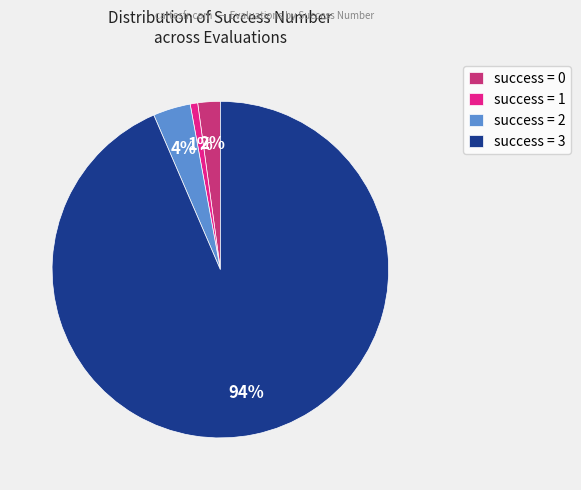

Do success = 3 and success = 1 together represent more than half of the pie?

Yes